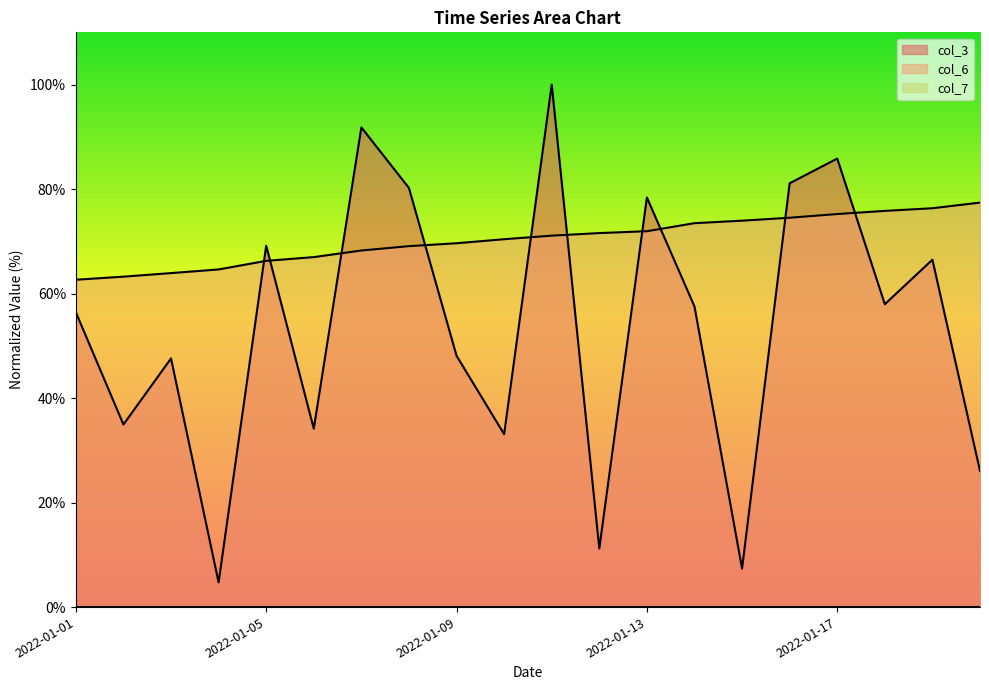

The col_6 series shows 75.2 at 2022-01-17. True or false?

True